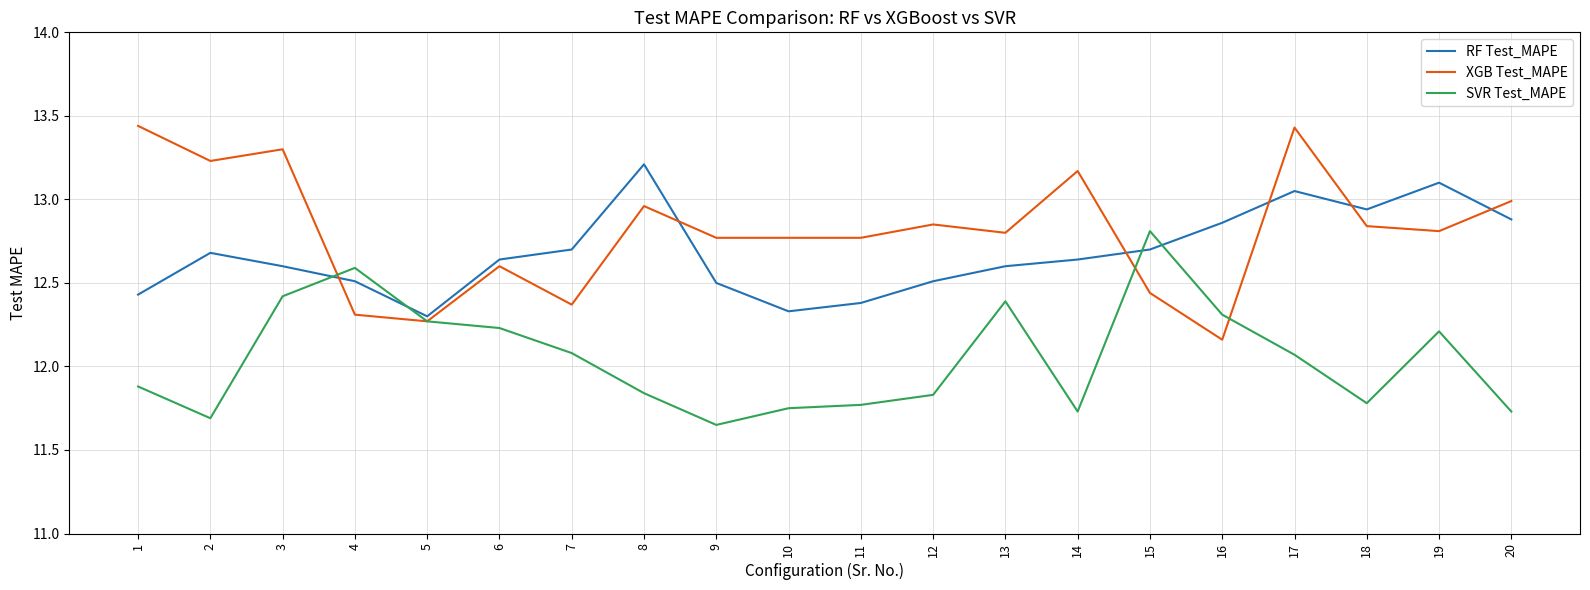

How many times do RF Test_MAPE and SVR Test_MAPE cross each other?

4